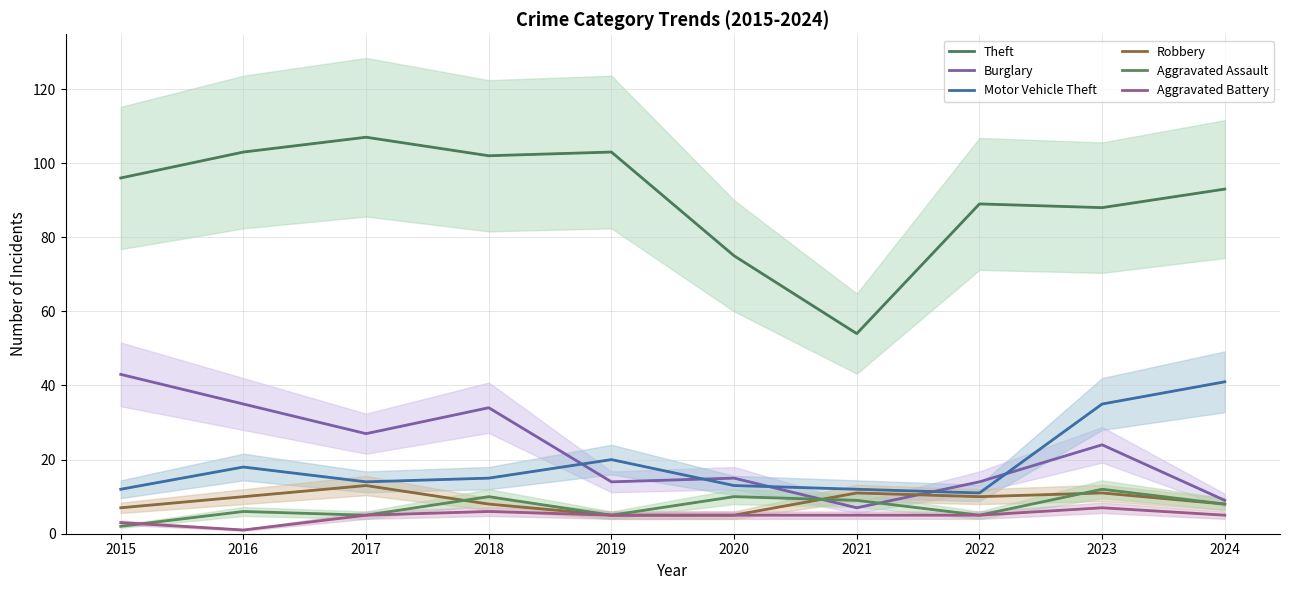

What is the value of the Aggravated Battery point at the 10th from the left?

5